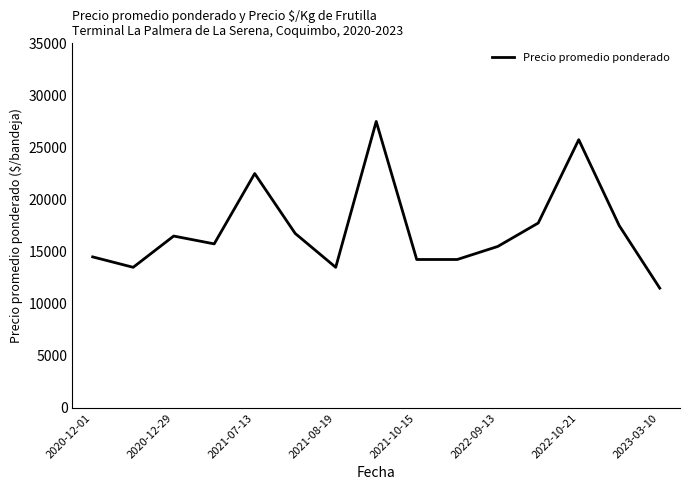

What is the minimum value shown in the chart?

11500